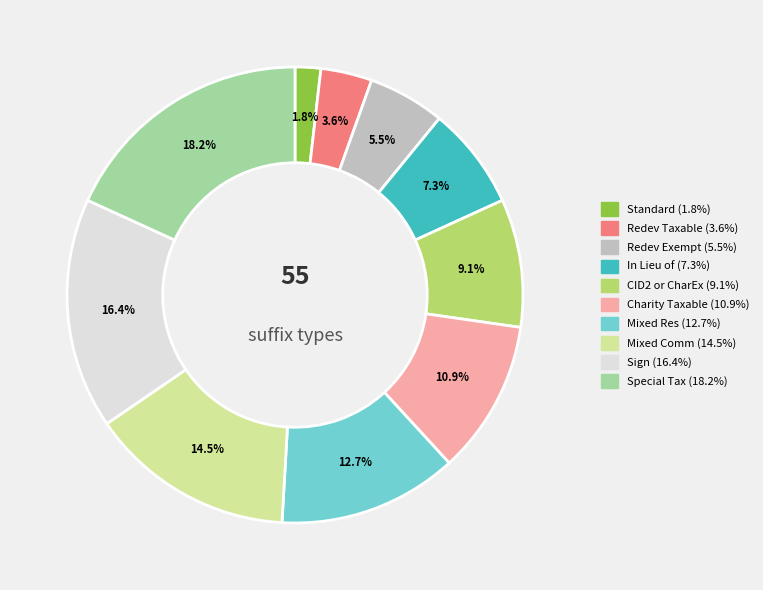

What percentage is the Mixed Res slice, to the nearest percent?

13%